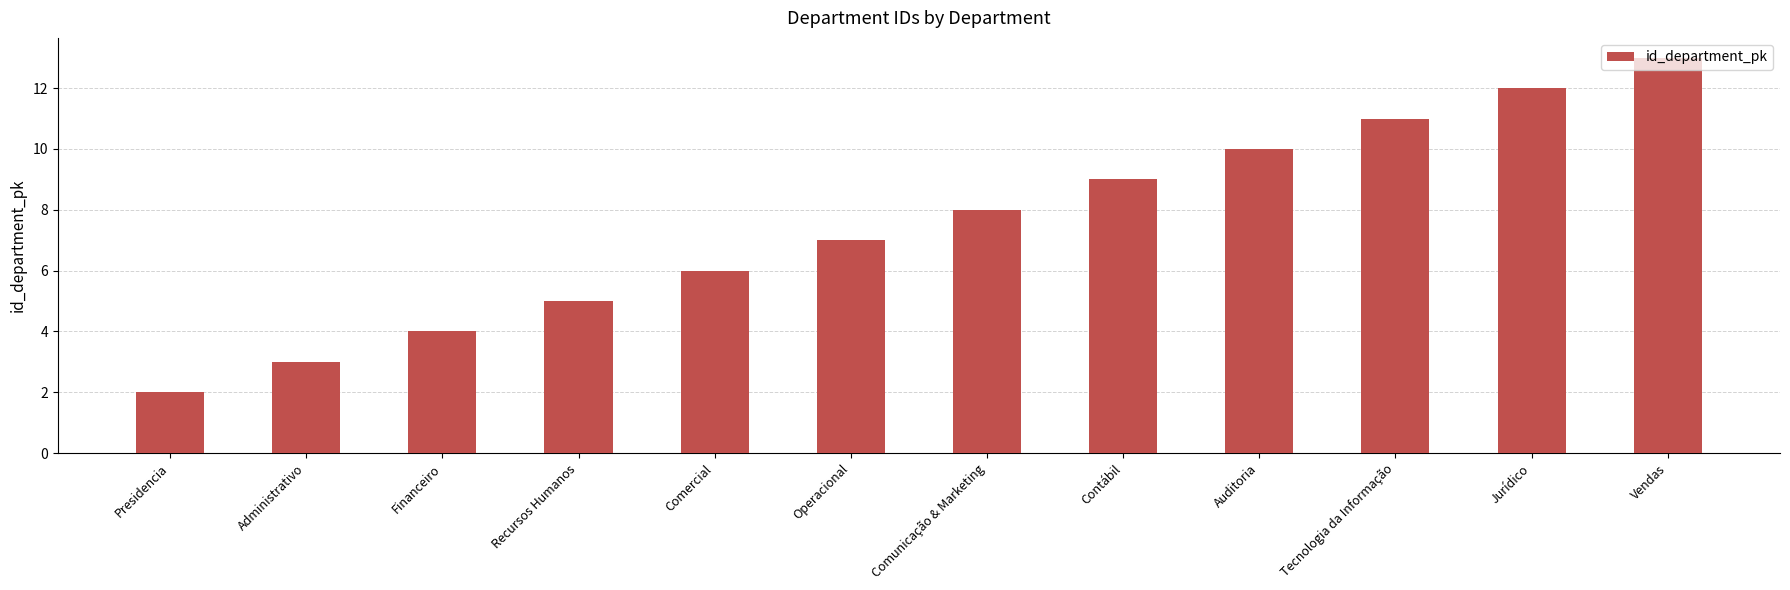

Where is the data nearest to the value 7?

Operacional